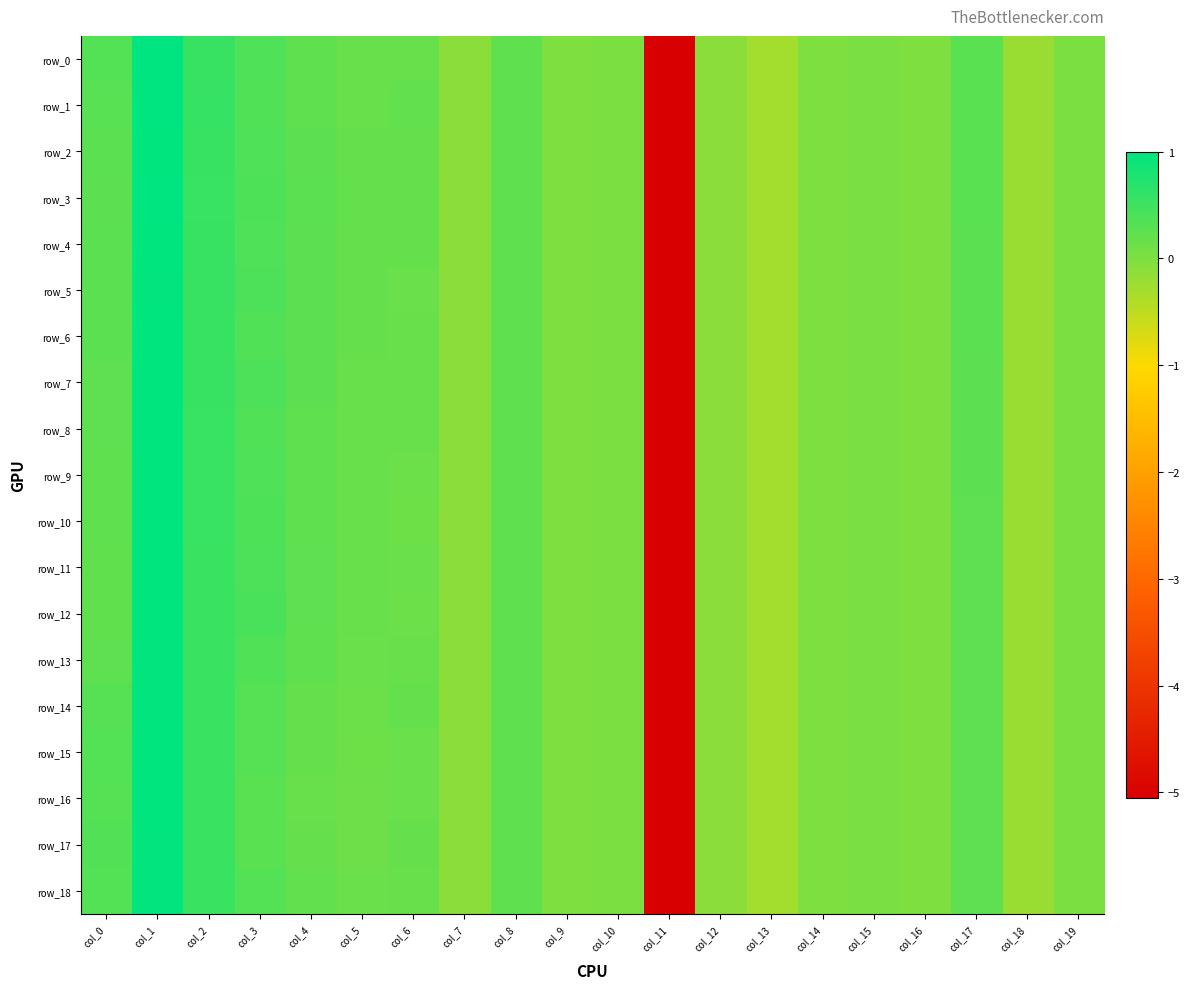

At which label does row_17 first exceed 0?

col_0